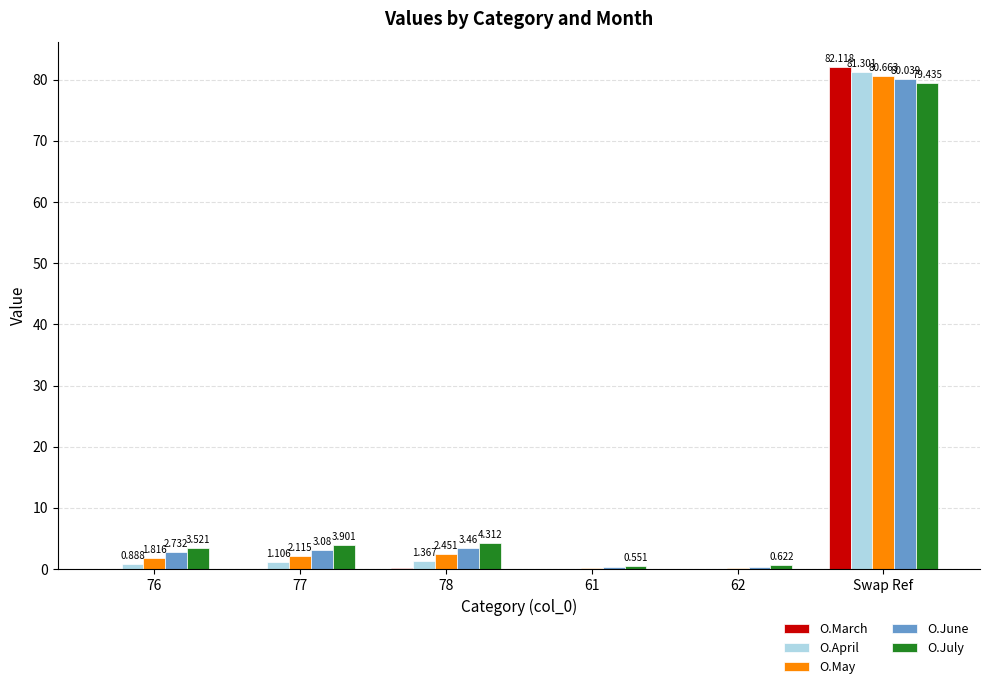

Between 77 and 61, which series saw the biggest shift?

O.July